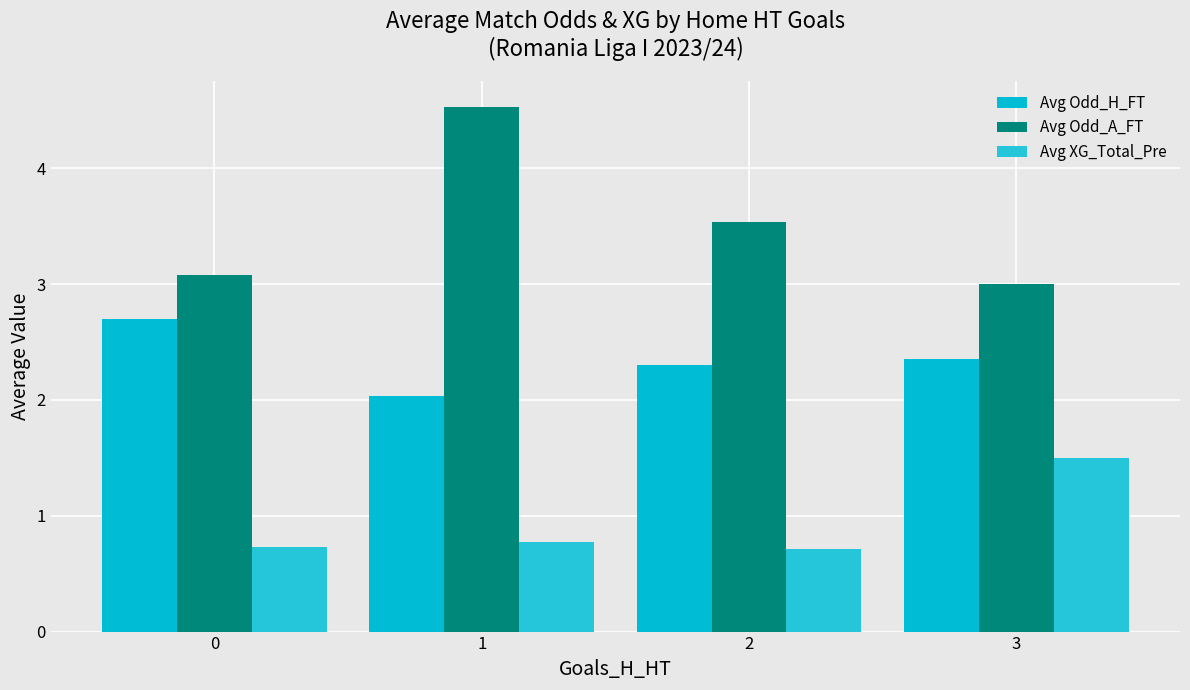

How many bars are there in total?

12